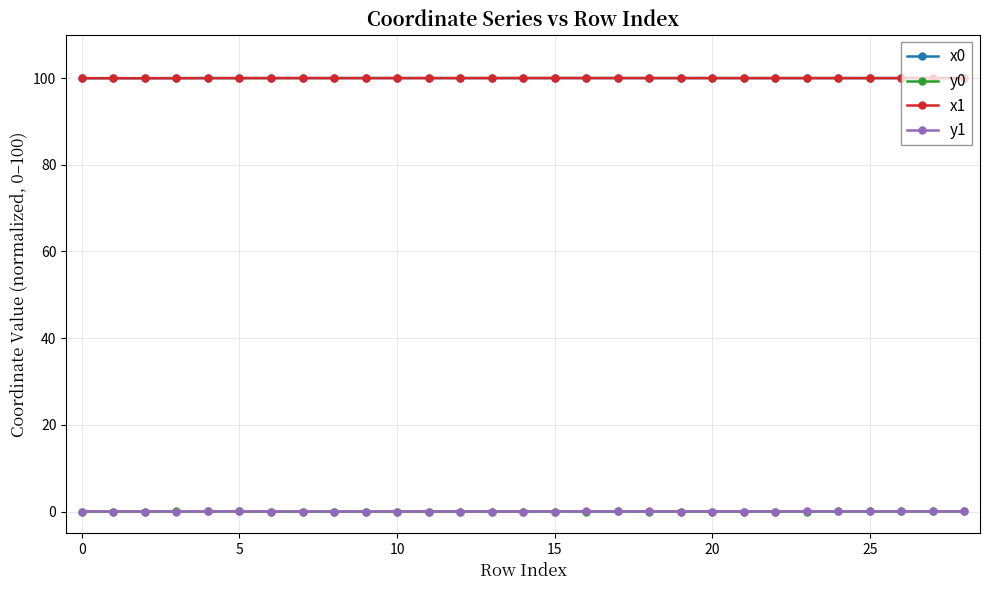

After their last crossing, which series has the higher values: y1 or y0?

y1